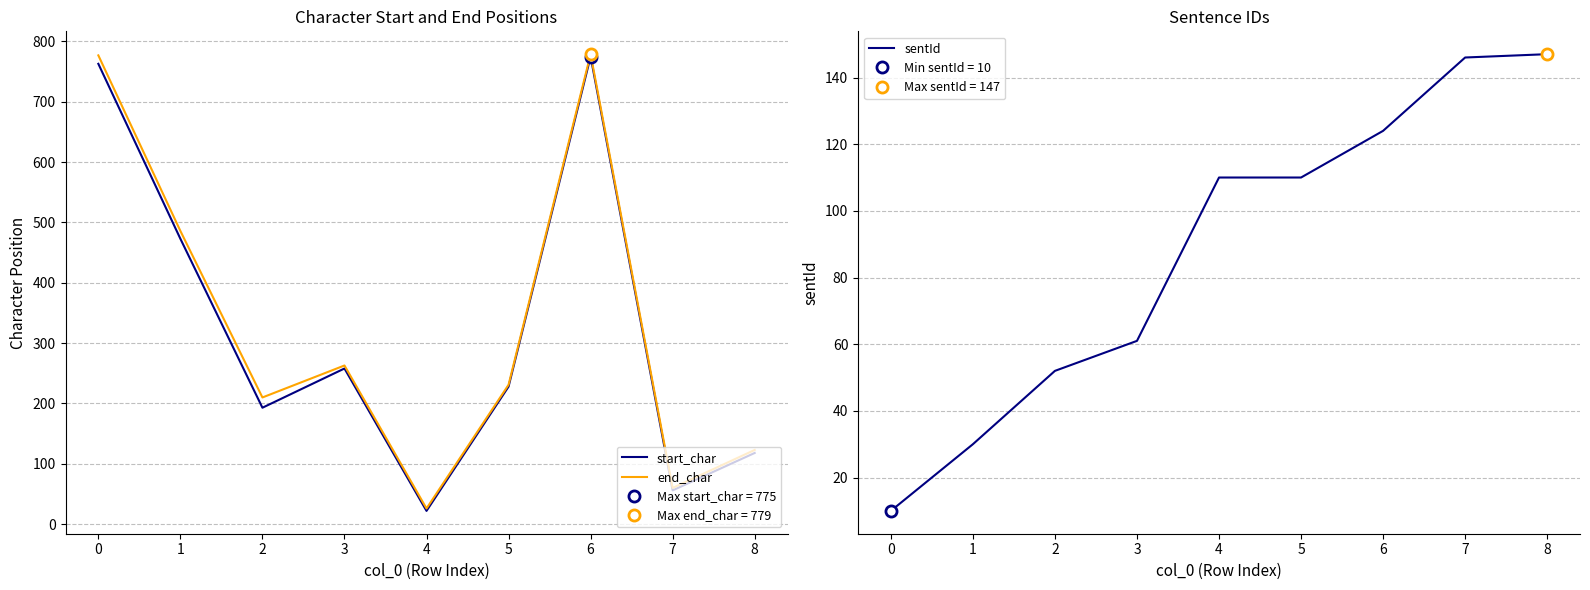

How many values in the start_char series are below 228?

4